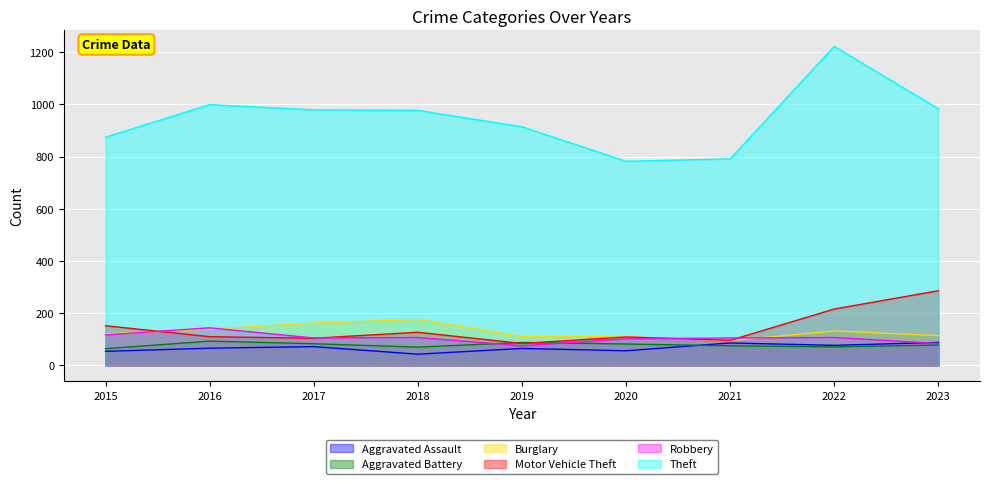

What is the difference between the maximum and minimum values in the Motor Vehicle Theft series?

202